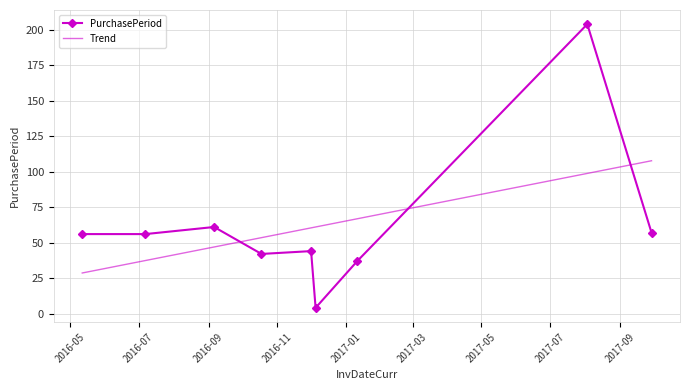

How many series are shown in this chart?

1